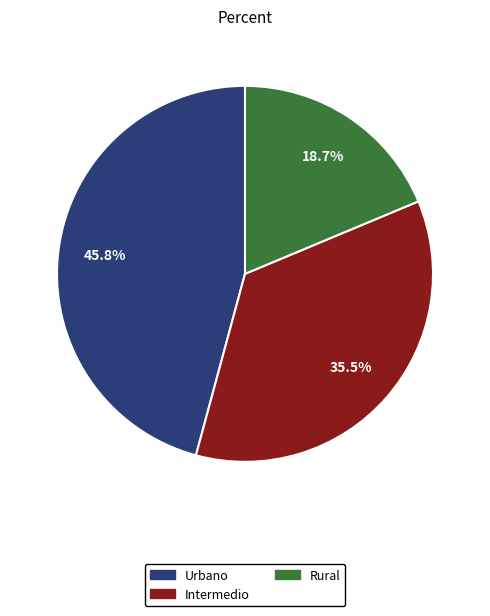

How many segments does this pie chart have?

3